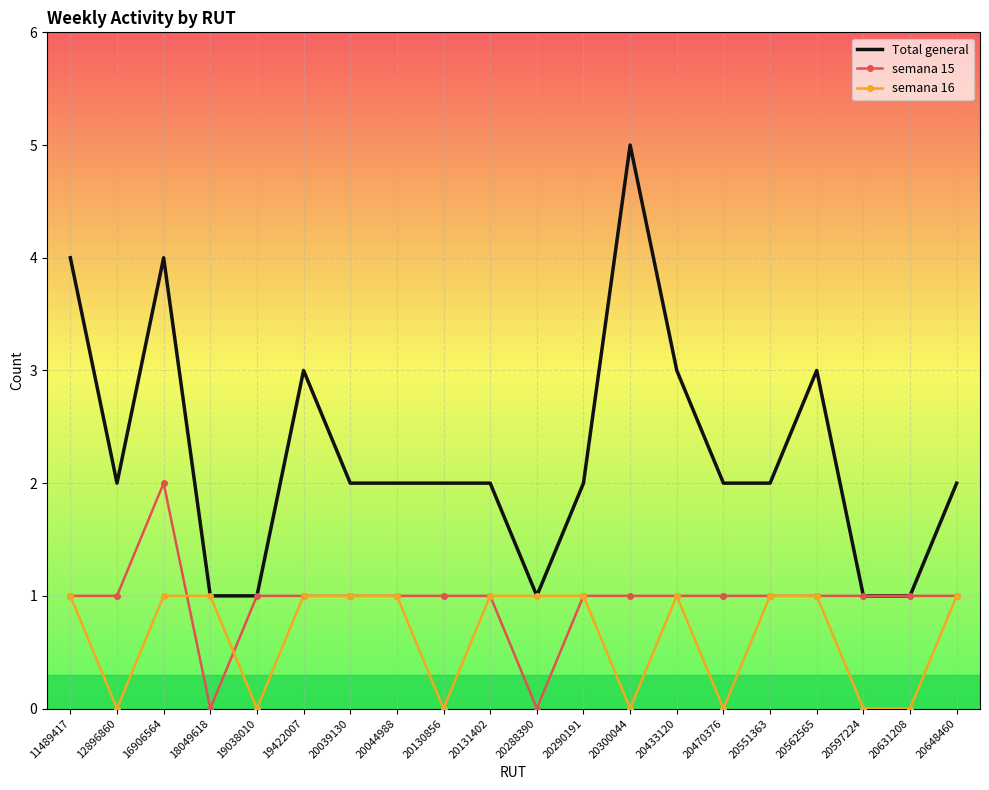

The value of semana 15 at 20597224 is 1. True or false?

True